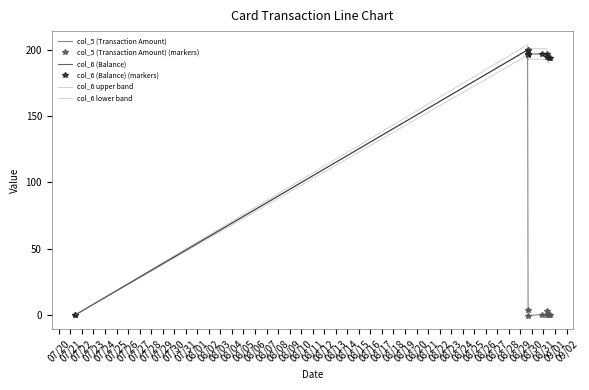

The value of col_6 lower band at 07/21 is 316.0. True or false?

False